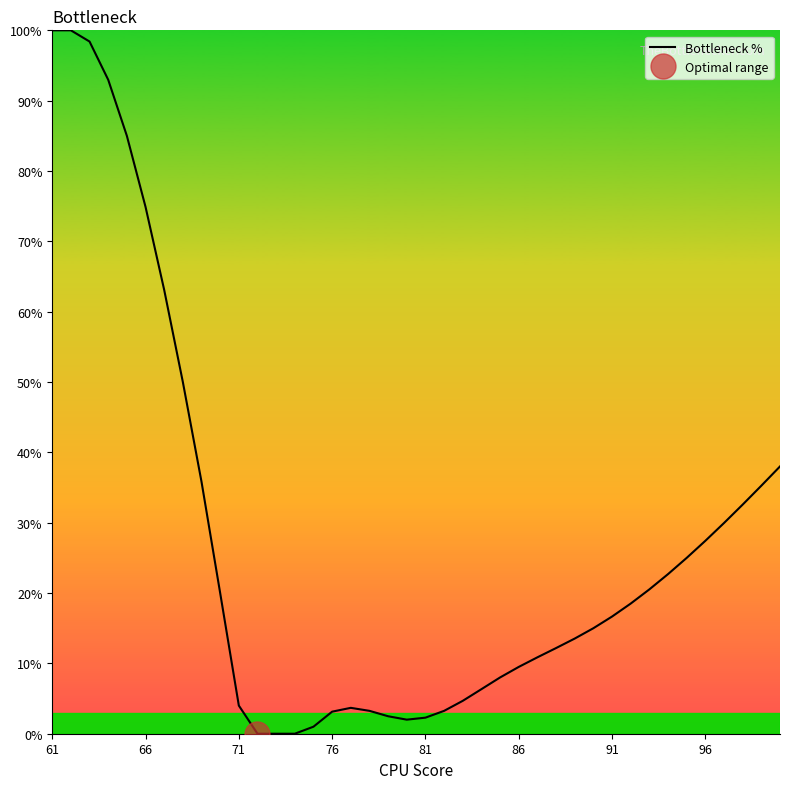

Count the number of values greater than 16.

20